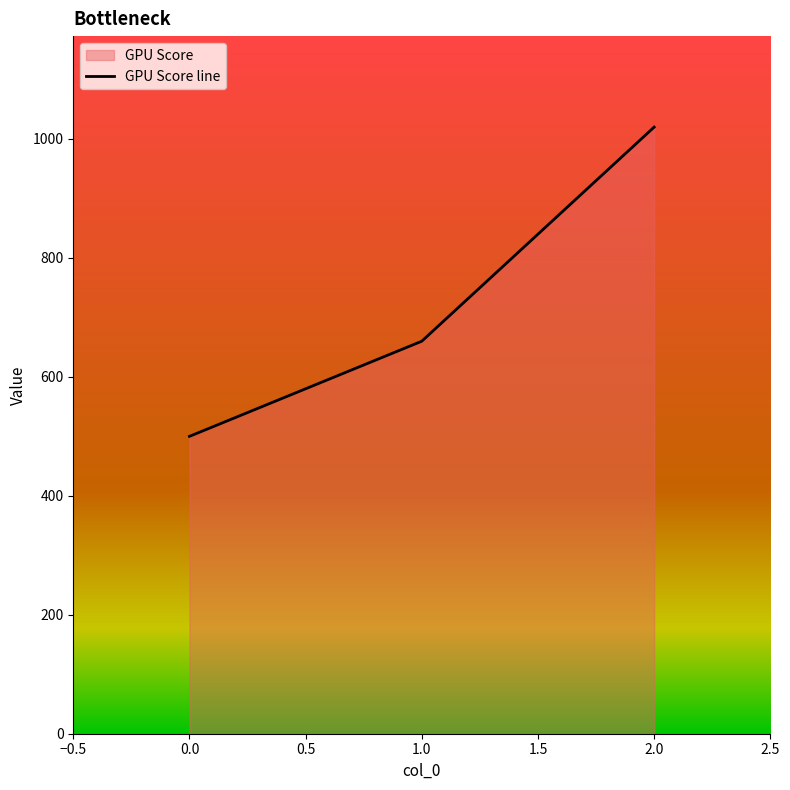

What is the difference between the maximum and minimum values?

520